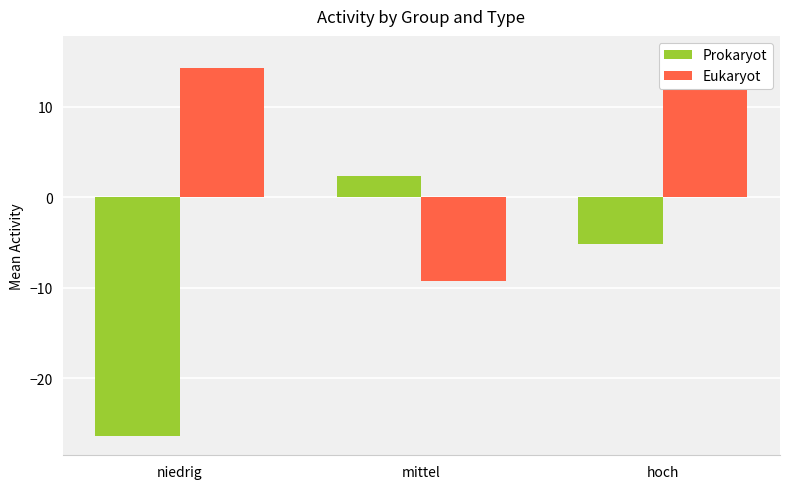

What is the difference between the Prokaryot values at mittel and niedrig?

28.8